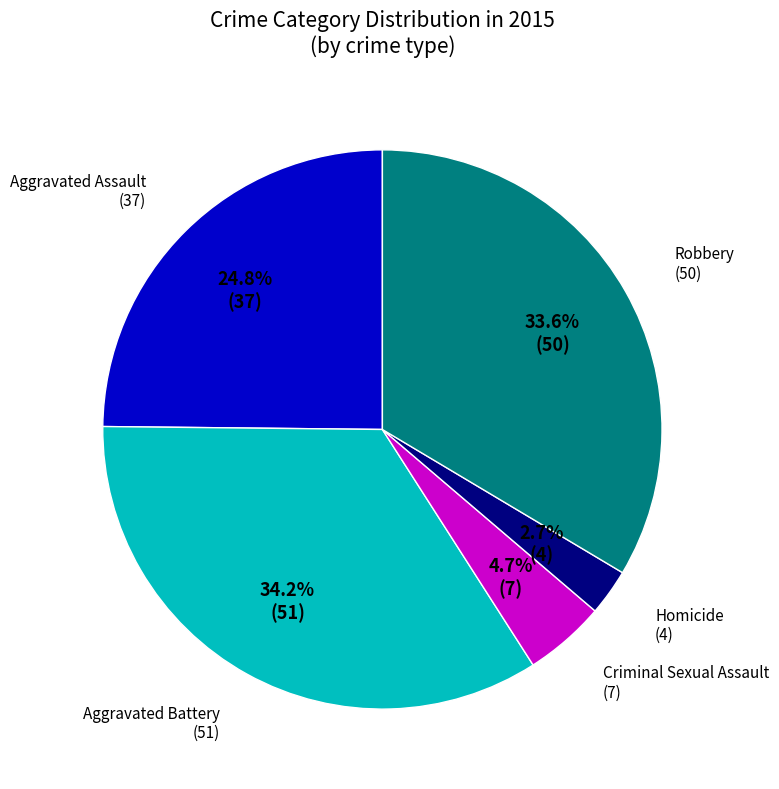

Does any single category account for the majority?

No